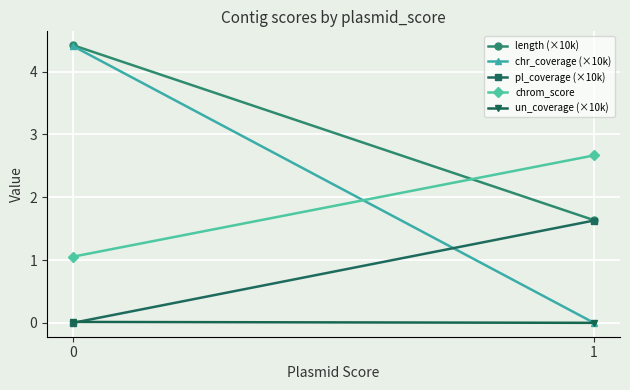

What is the maximum value for chr_coverage (×10k)?

4.4